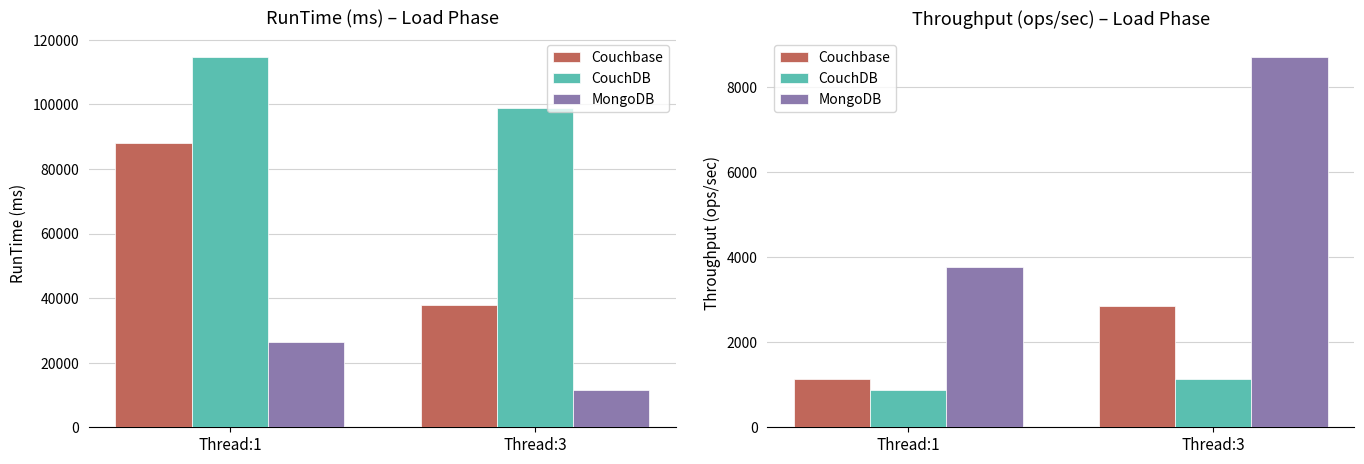

Rank the categories by Couchbase value from lowest to highest.

Thread:1, Thread:3